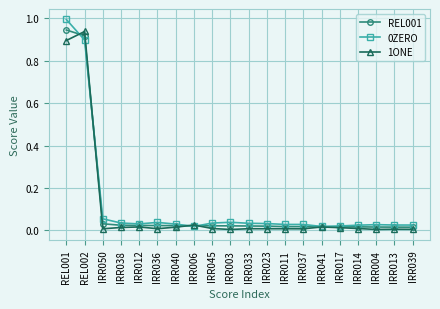

What is the greatest value displayed?

1.0